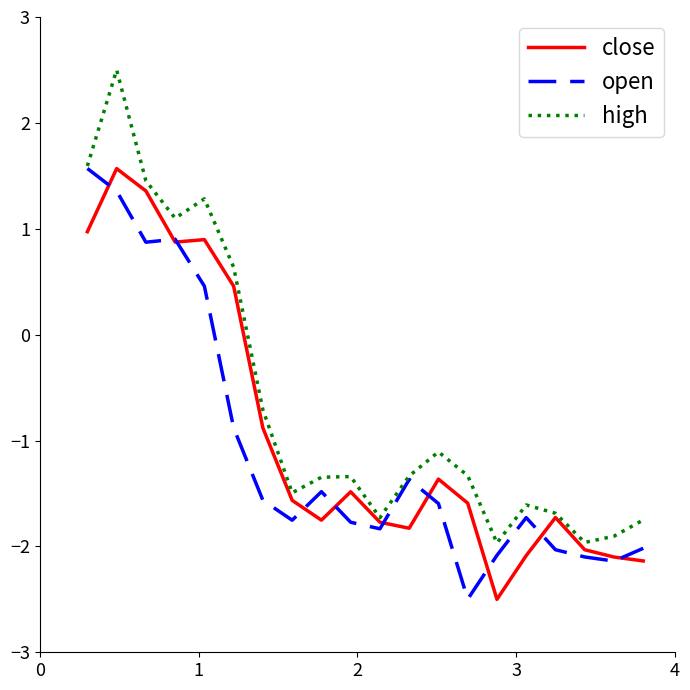

Which series has the largest total across all categories?

high